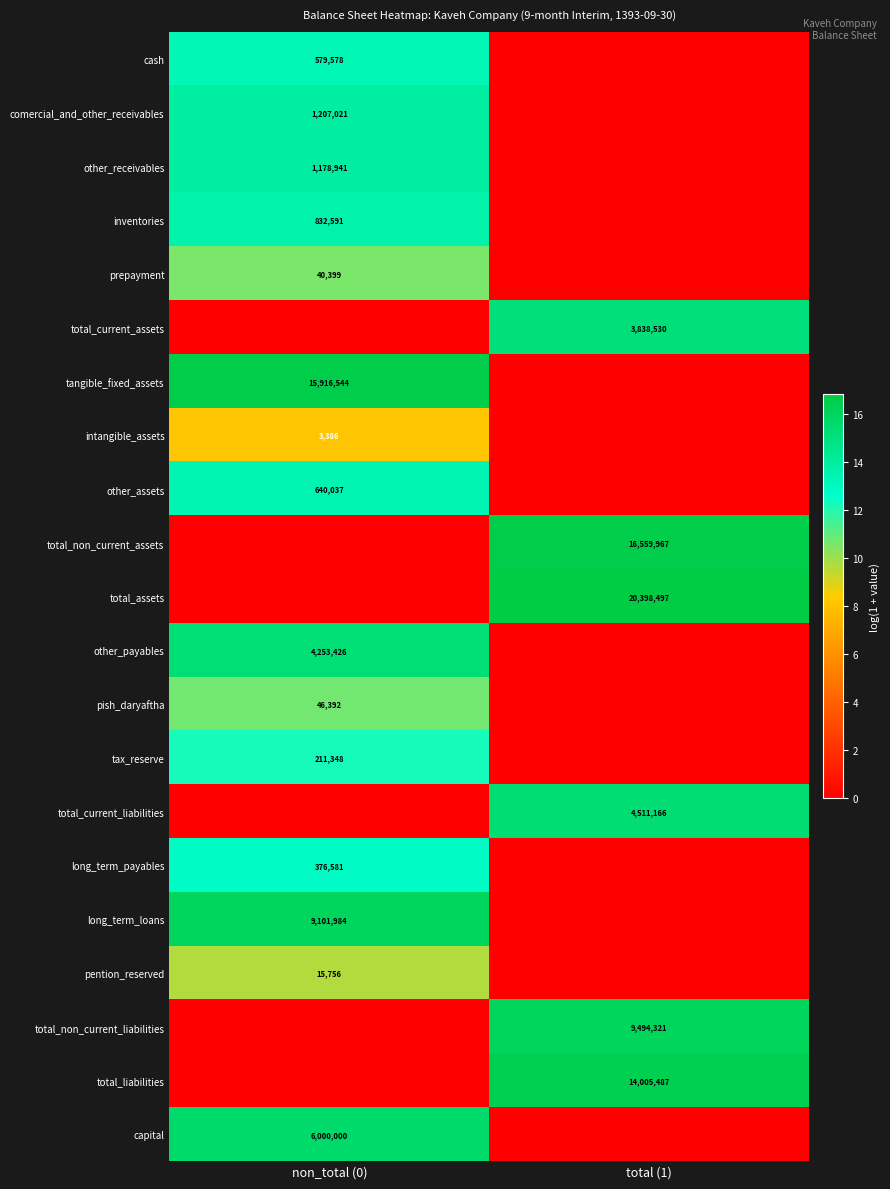

What is the spread (max minus min) of values at non_total (0)?

16.6